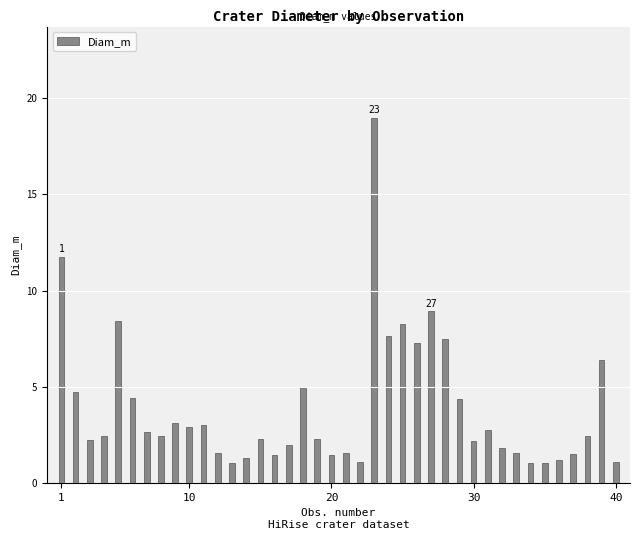

What is the minimum value shown in the chart?

1.1